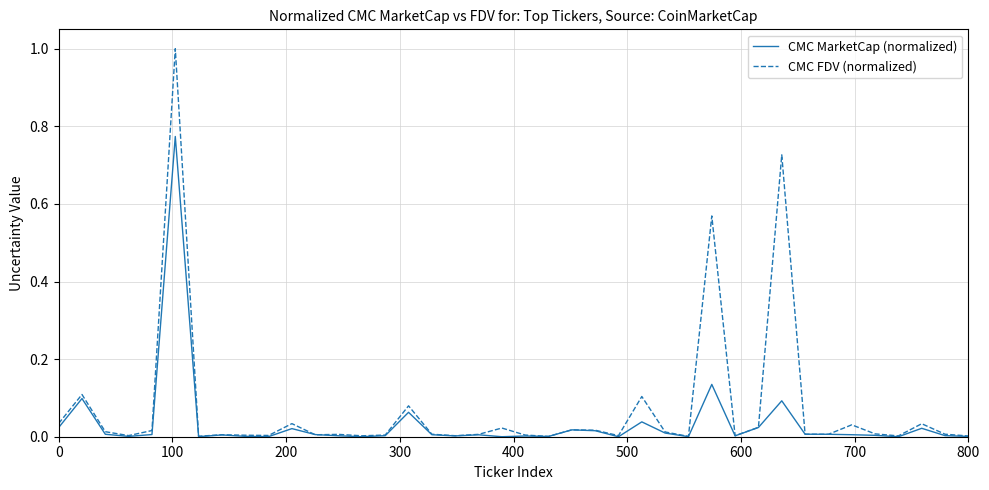

In CMC MarketCap (normalized), how many points are higher than both neighbors (excluding endpoints)?

12